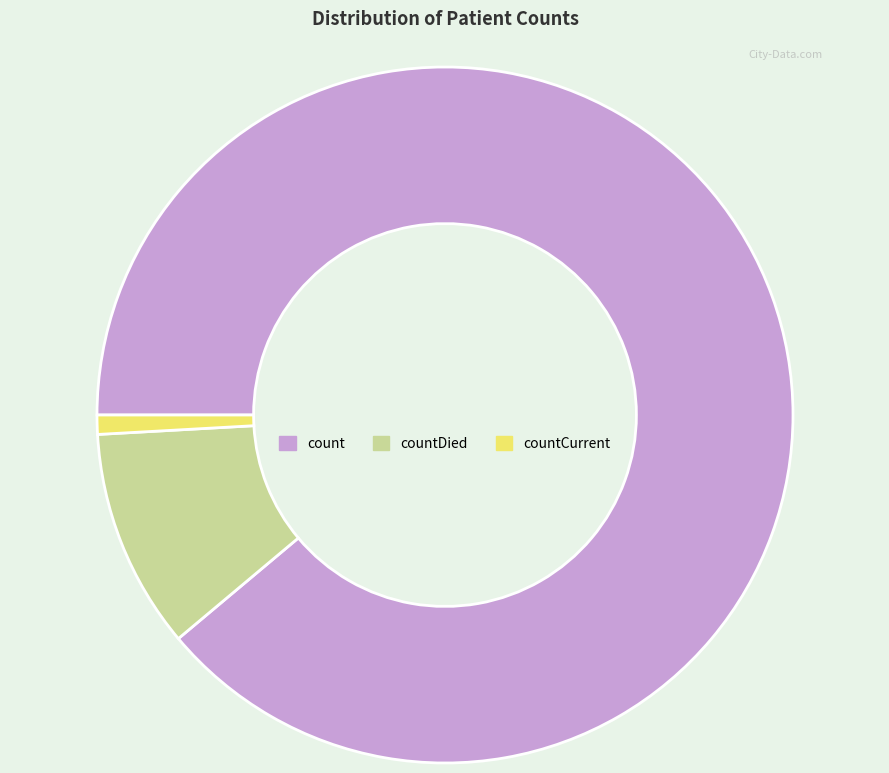

How many segments does this pie chart have?

3